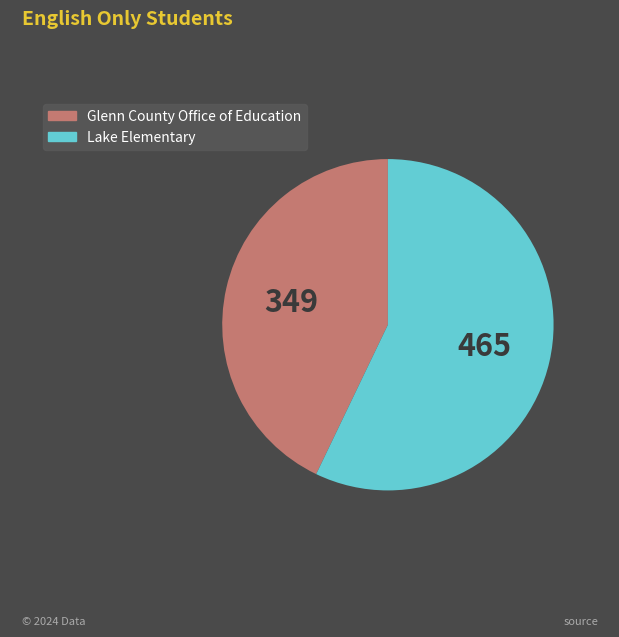

Rank the categories by value from highest to lowest.

Lake Elementary, Glenn County Office of Education